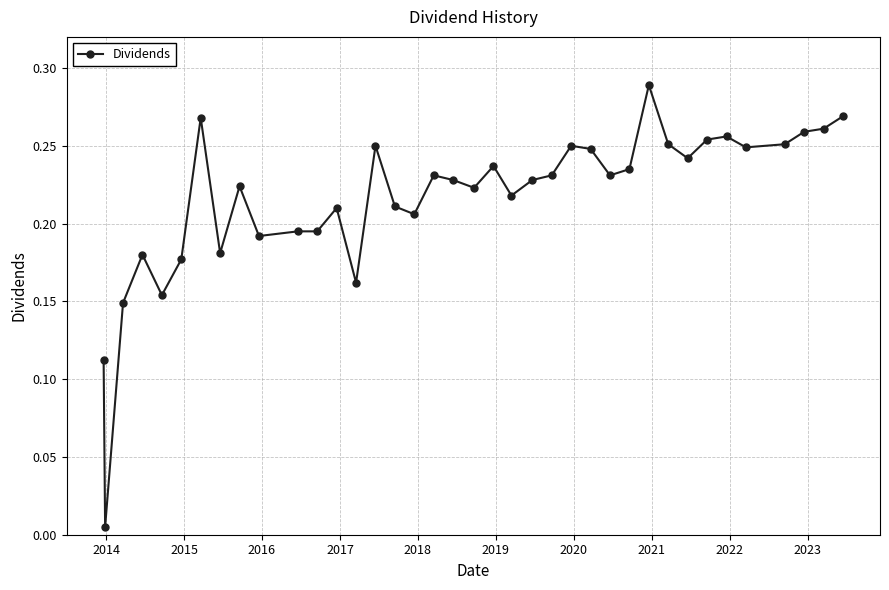

True or false: there are more than 1 points higher than both neighbors.

True